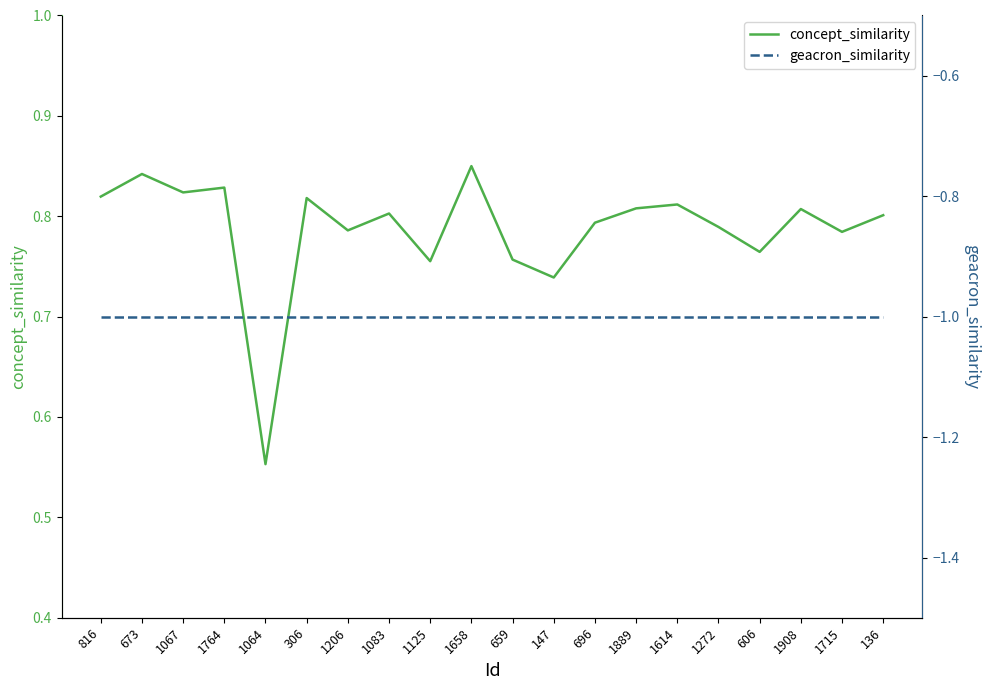

How many lines are shown in the chart?

2